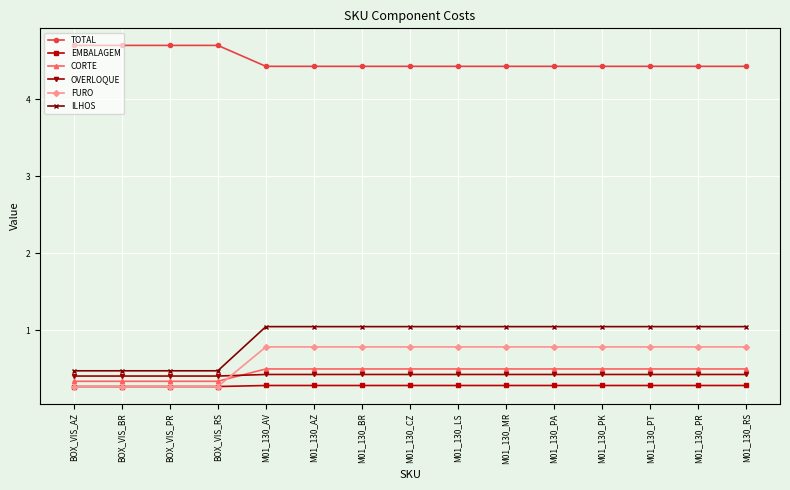

What is the difference between the second highest and minimum values in the ILHOS series?

0.6